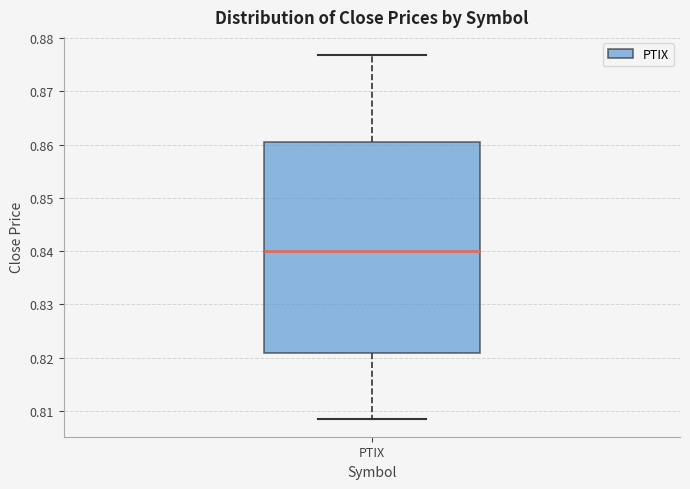

Read this box plot against the y-axis: the position of the median line, the range covered by the box, and the ends of both whiskers. The values are not printed on the chart, so give them approximately, as read against the axis.

median 0.840, box 0.821 to 0.860, whiskers 0.809 to 0.877